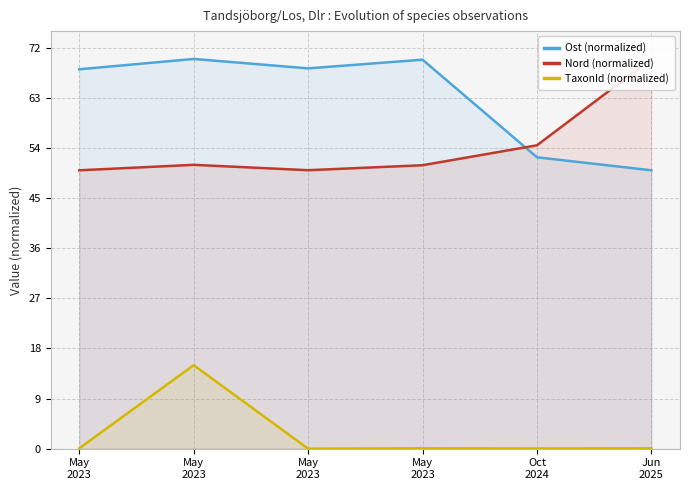

True or false: TaxonId (normalized) and Ost (normalized) cross at least once.

False